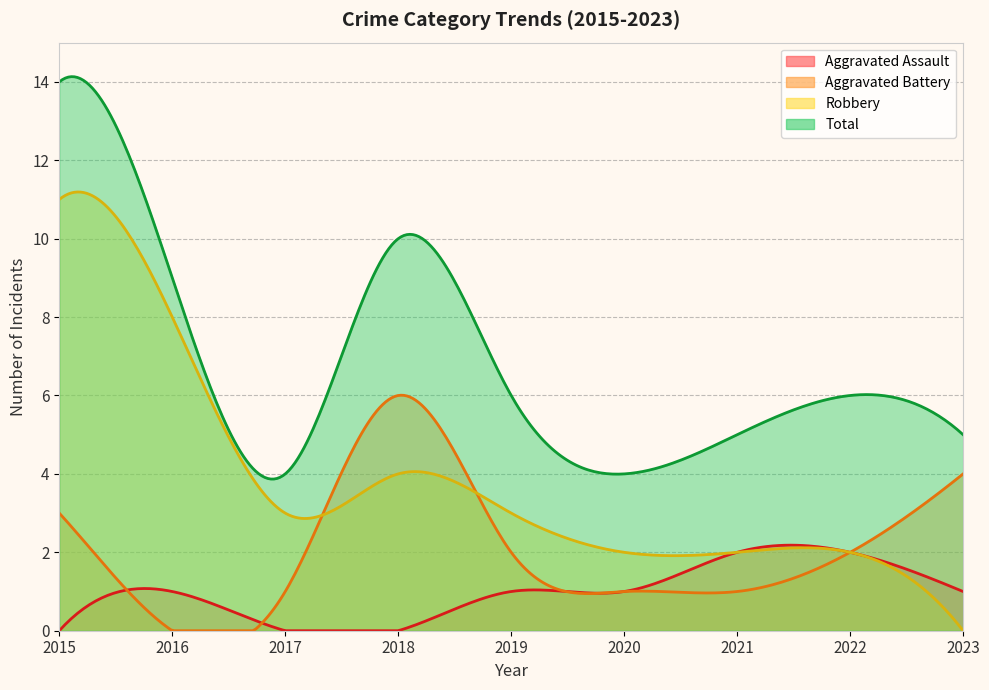

At which category does the chart reach its peak across all series?

2015